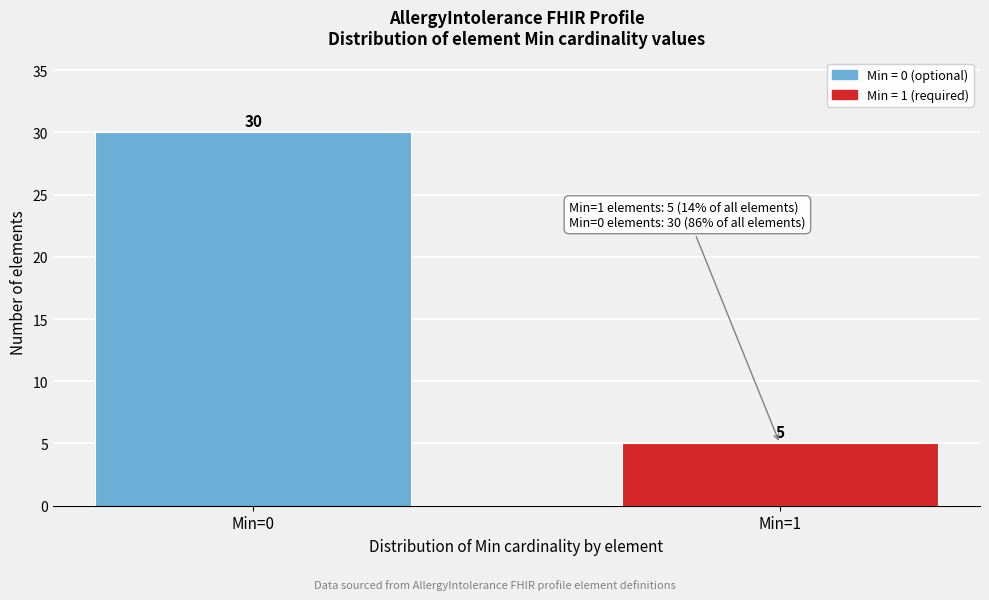

Reading left to right, list all the values displayed in this chart.

30	5